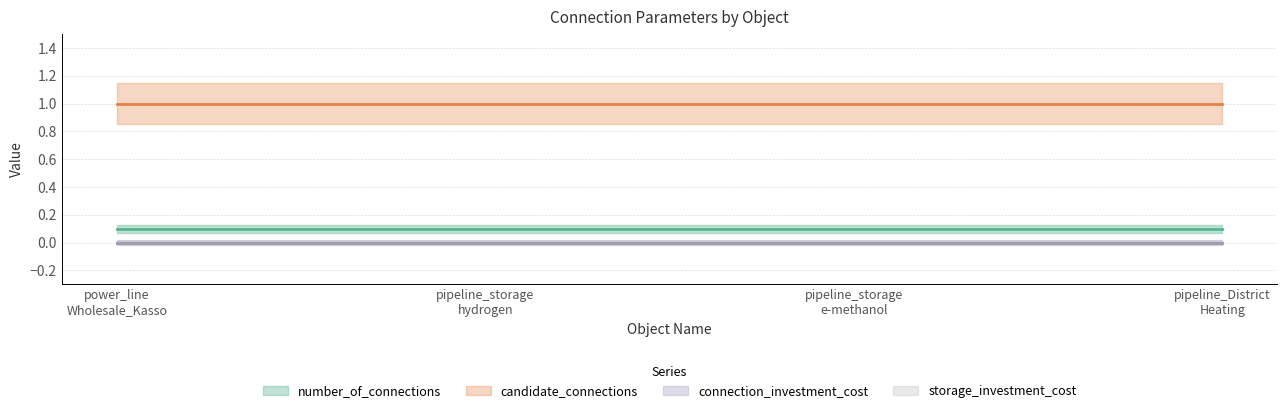

True or false: candidate_connections and connection_investment_cost cross at least once.

False